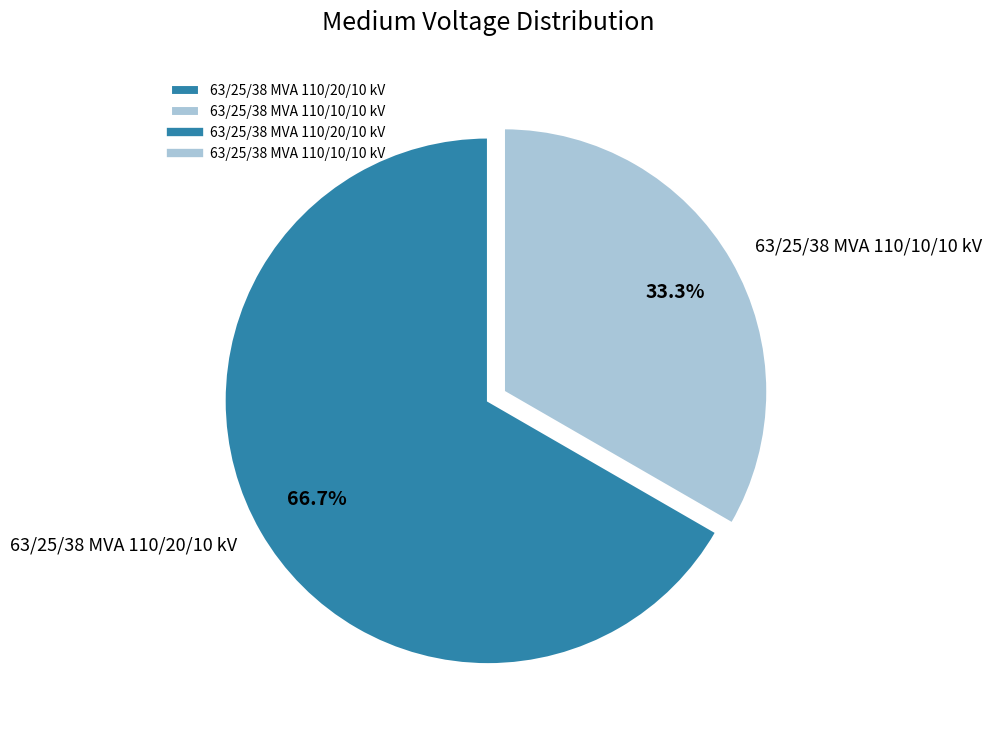

What is the smallest slice in the pie chart?

63/25/38 MVA 110/10/10 kV